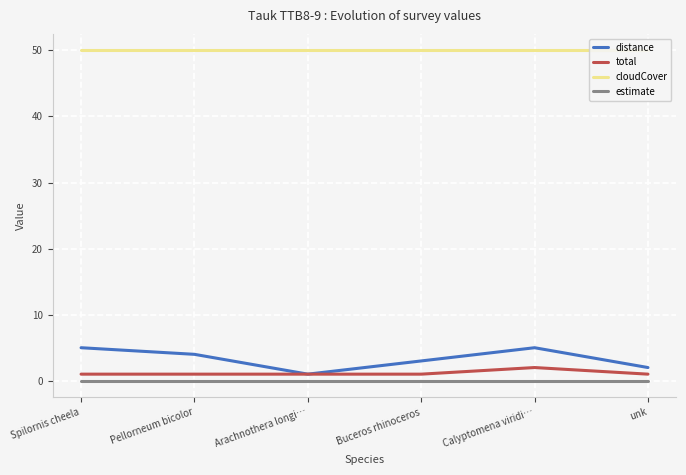

What are all the series names shown in the legend?

distance, total, cloudCover, estimate